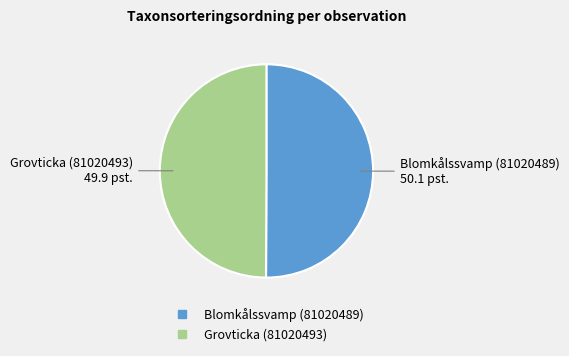

Do Blomkålssvamp (81020489) and Grovticka (81020493) together represent more than half of the pie?

Yes